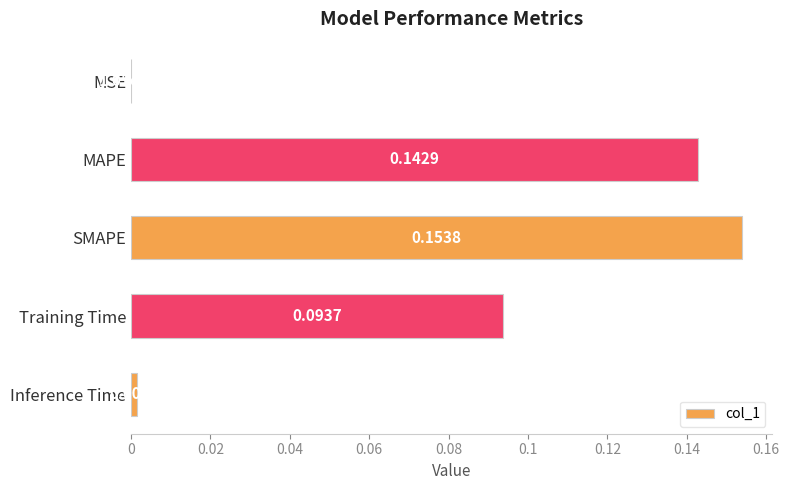

What is the sum of all values?

0.4